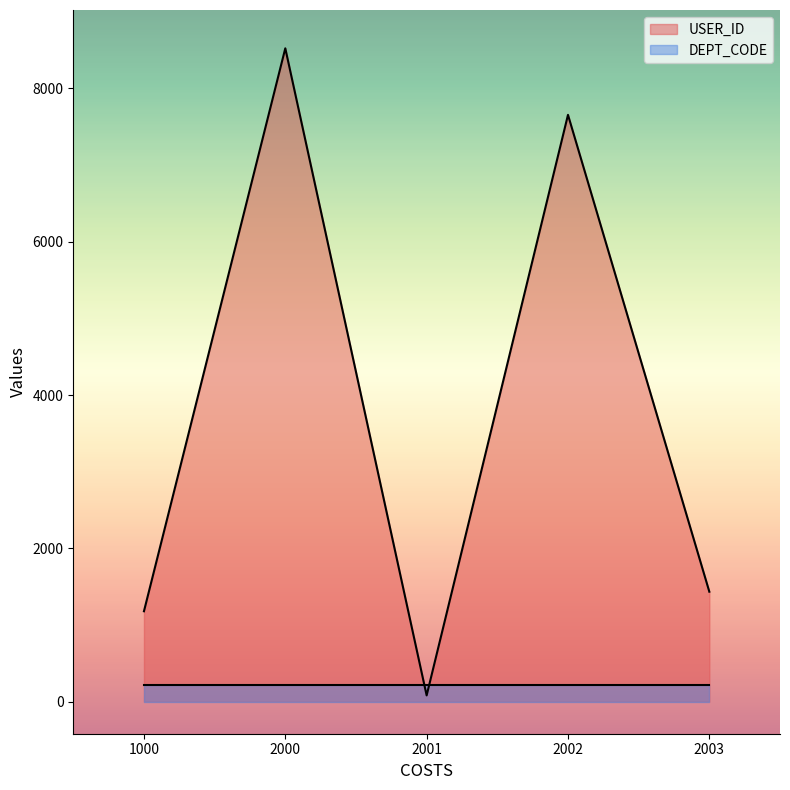

What is the difference between the maximum and minimum values?

8443